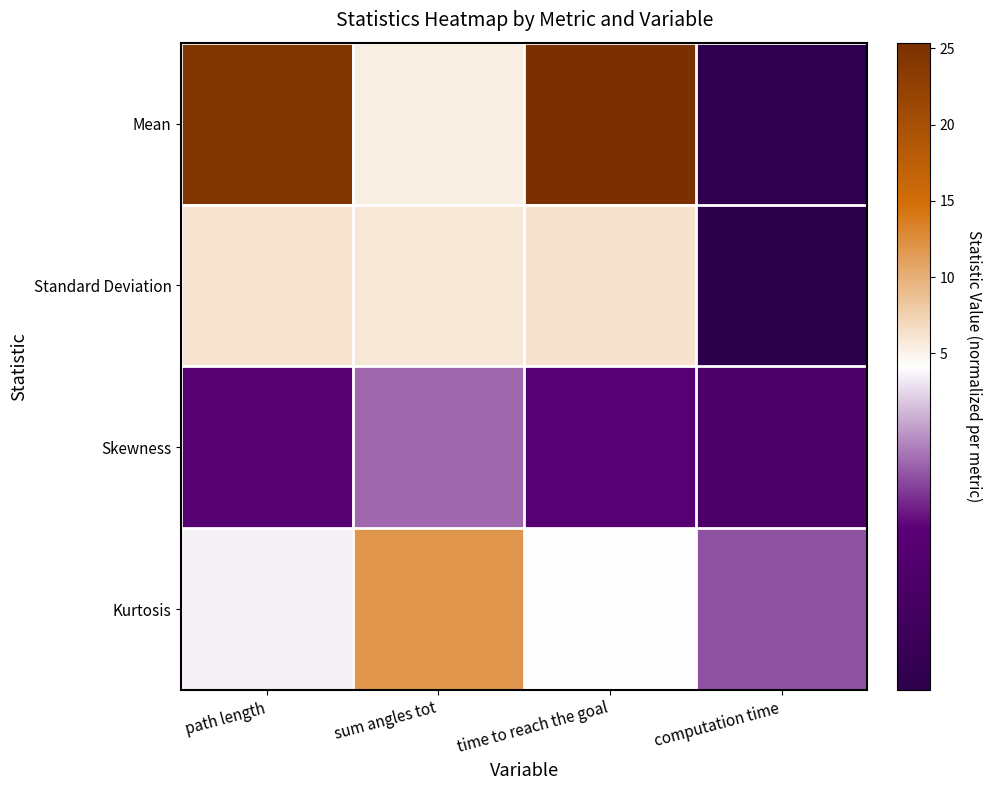

What is the difference between the highest and lowest values at path length?

22.6